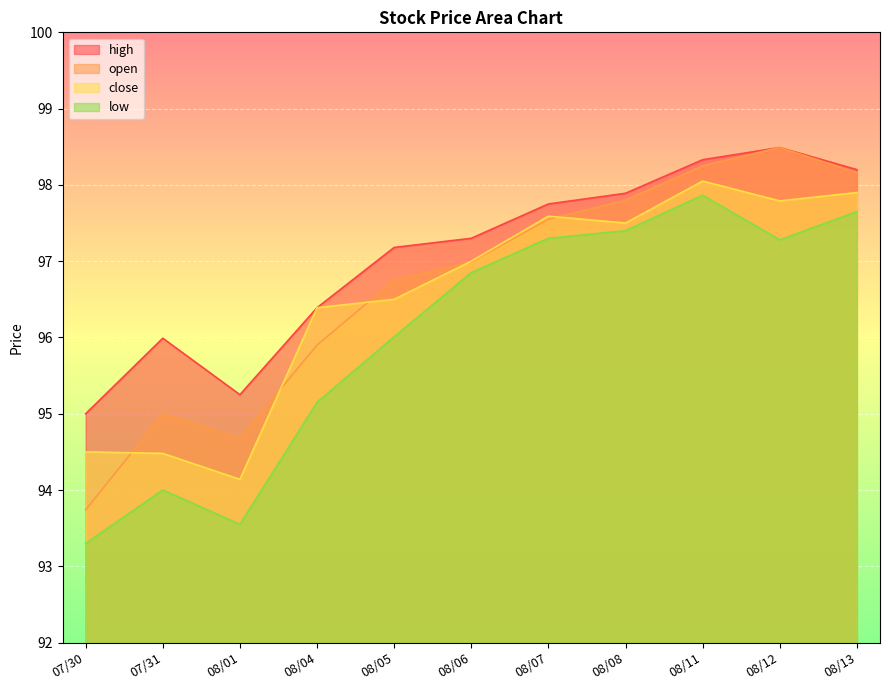

How many lines are shown in the chart?

4